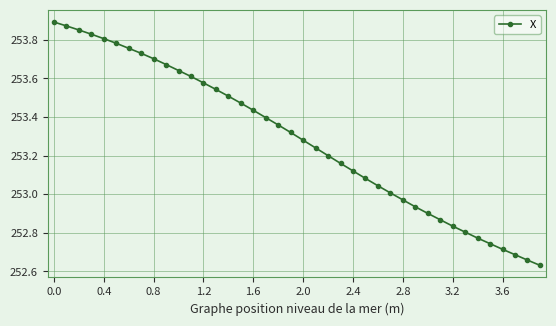

What is the difference between the second highest and second lowest values?

1.2